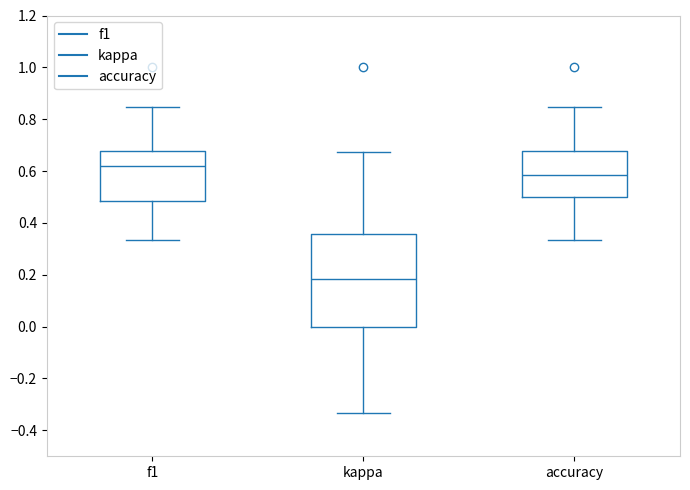

Which box's median line is the highest?

f1